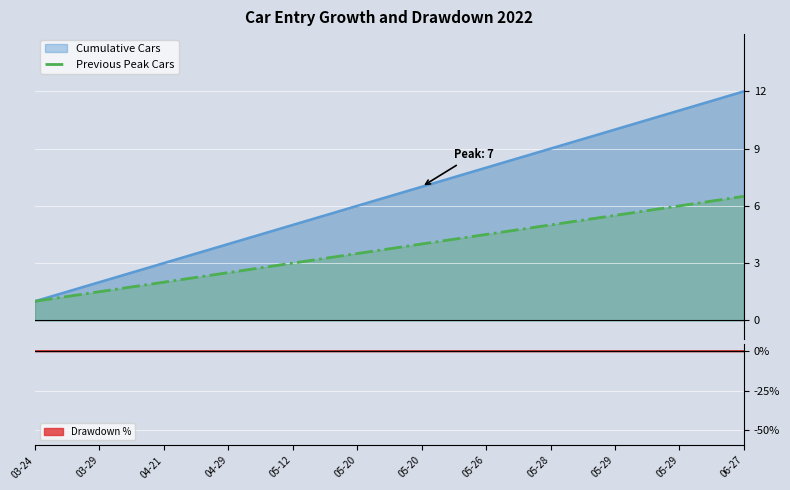

What is the minimum value shown in the chart?

1.0